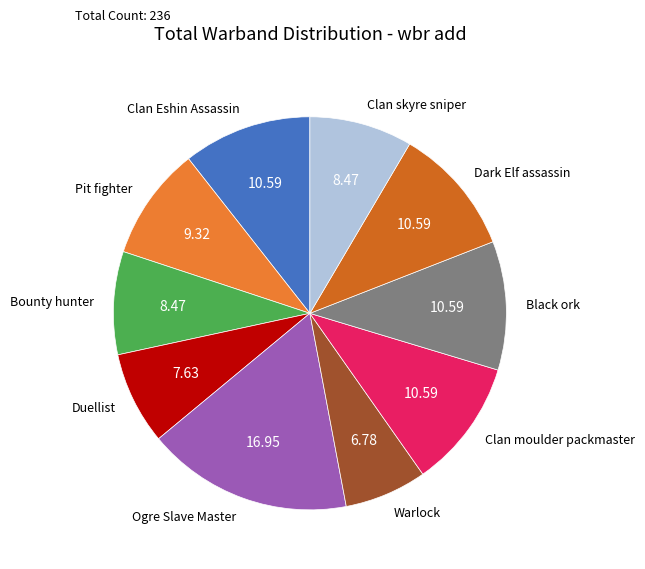

Does any single category account for the majority?

No